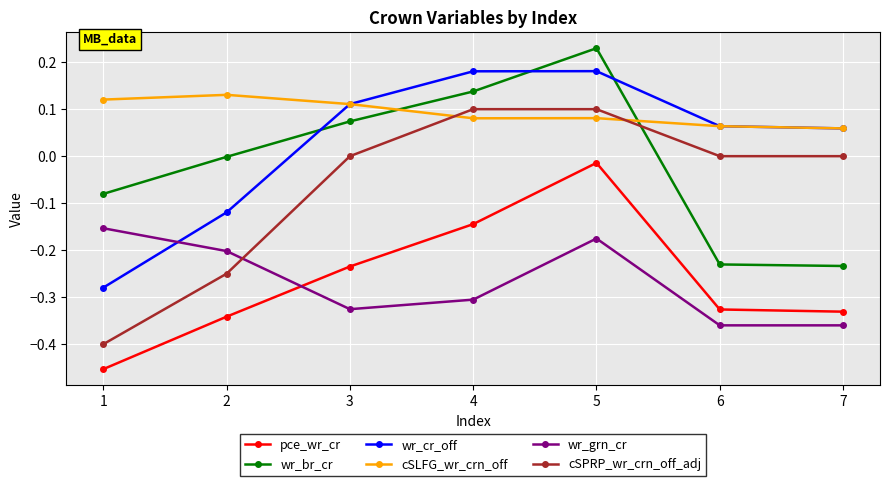

At how many categories does at least one series exceed 0?

7